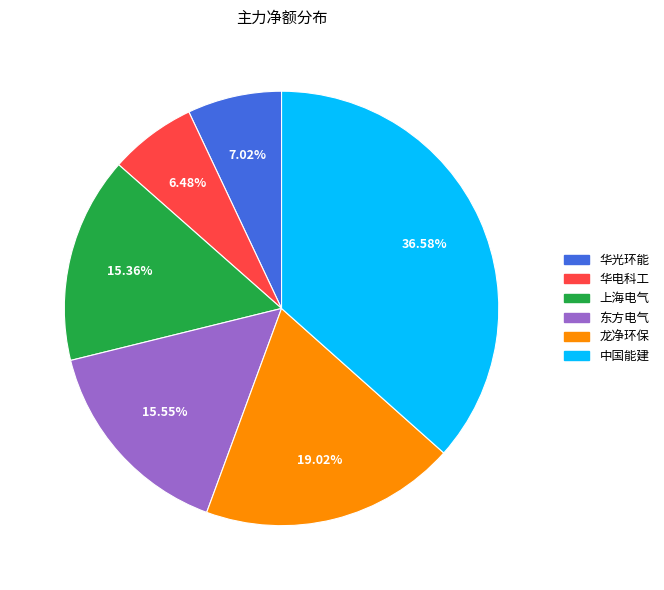

Combined, do 上海电气 and 东方电气 account for over 50%?

No